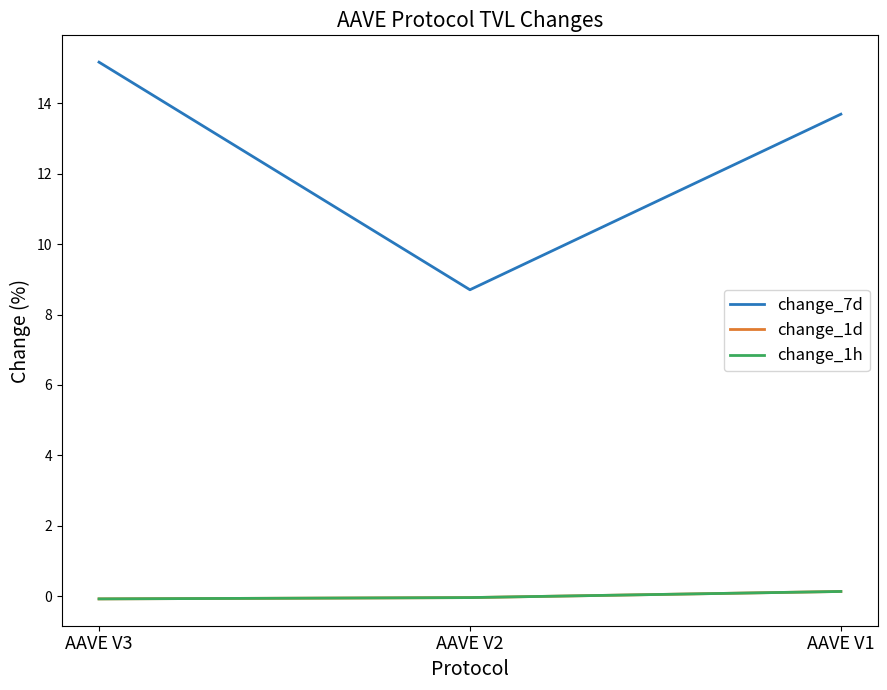

Rank the categories by change_1d value from highest to lowest.

AAVE V1, AAVE V2, AAVE V3